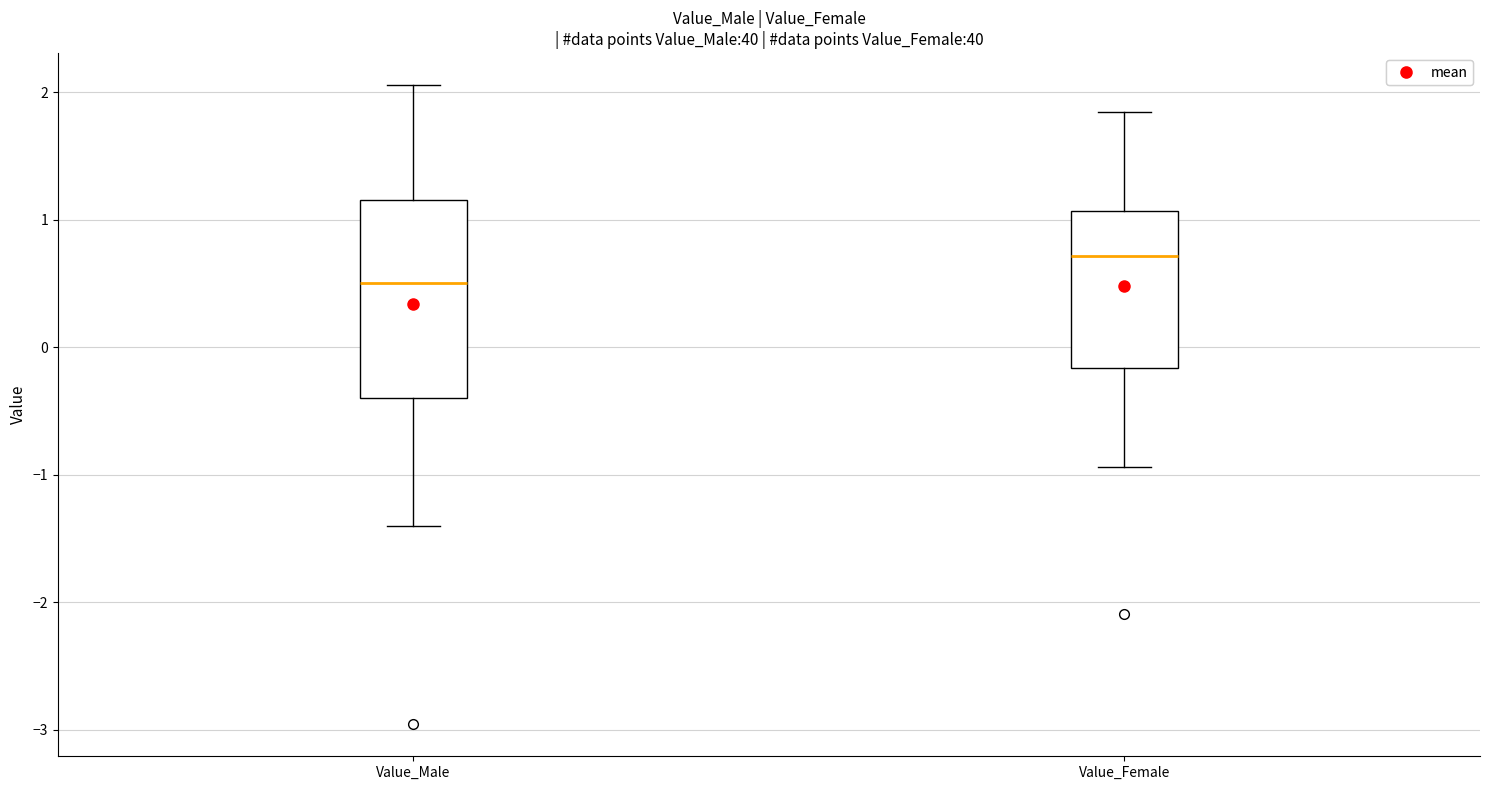

Where does the median line of the box for Value_Female sit on the y-axis? The values are not printed on the chart, so give them approximately, as read against the axis.

0.7